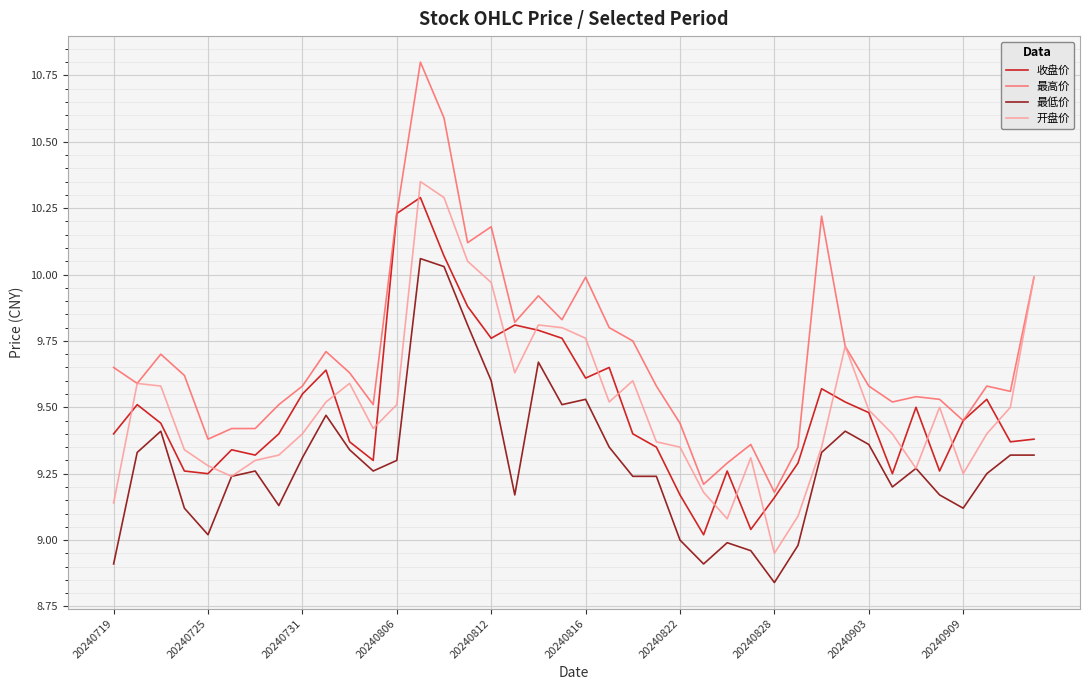

True or false: 最低价 and 最高价 intersect in this chart.

False